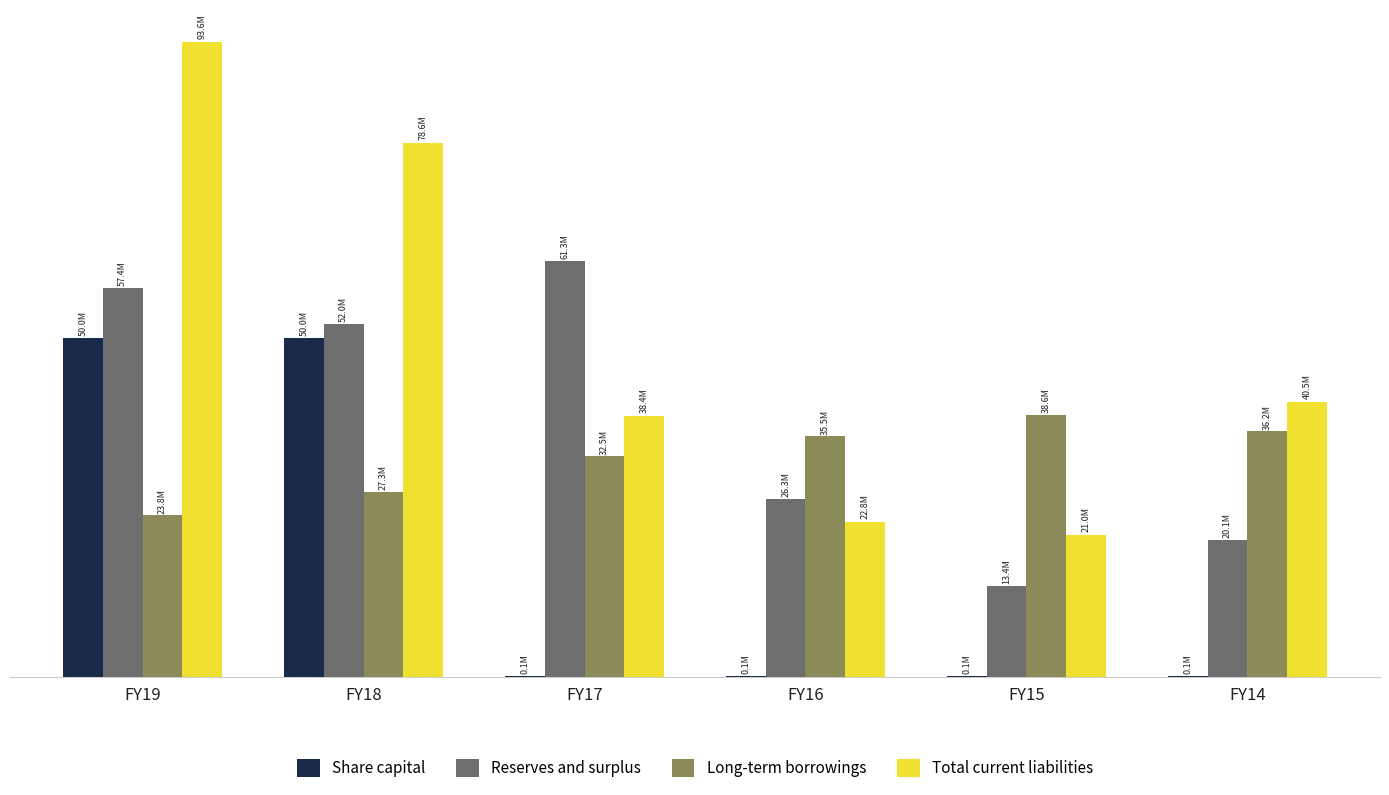

What is the sum of all Total current liabilities values?

294902886